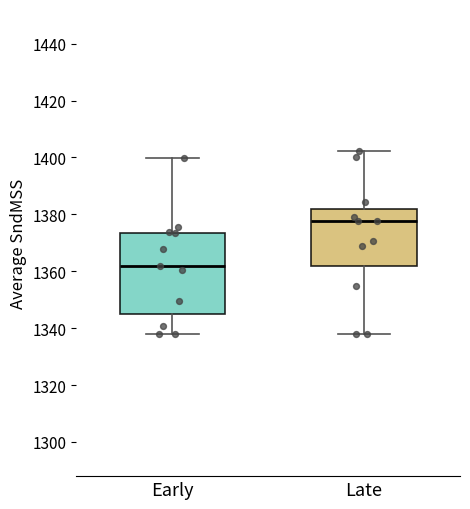

Which box has the lowest median line?

Early